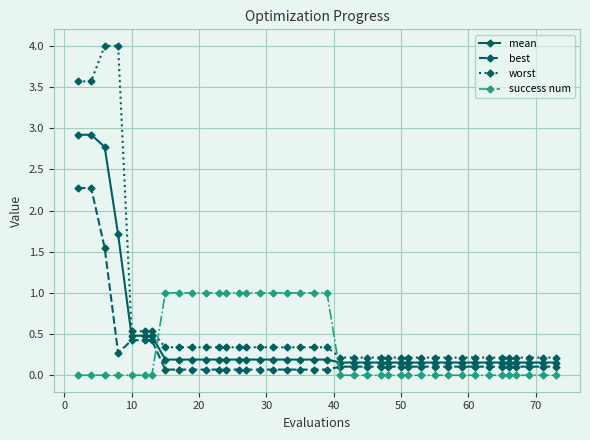

What is the sum of all worst values?

25.6